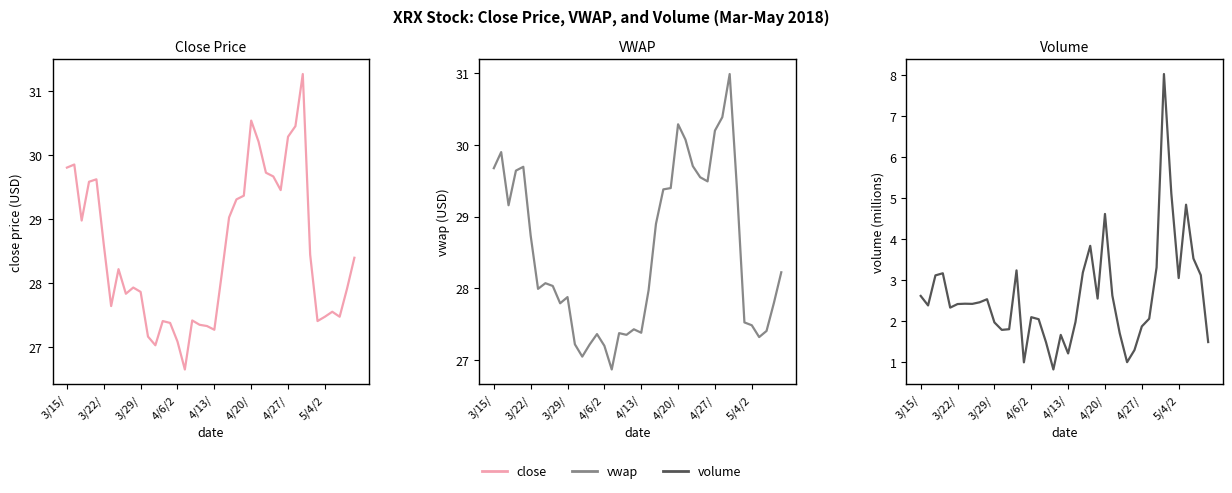

Rank the categories by close value from highest to lowest.

32, 25, 31, 30, 26, 3/22/, 3/15/, 27, 28, 4/13/, 4/6/2, 29, 24, 23, 22, 3/29/, 4/20/, 33, 39, 5/4/2, 21, 9, 38, 10, 8, 4/27/, 36, 35, 37, 17, 13, 34, 14, 18, 19, 20, 11, 15, 12, 16